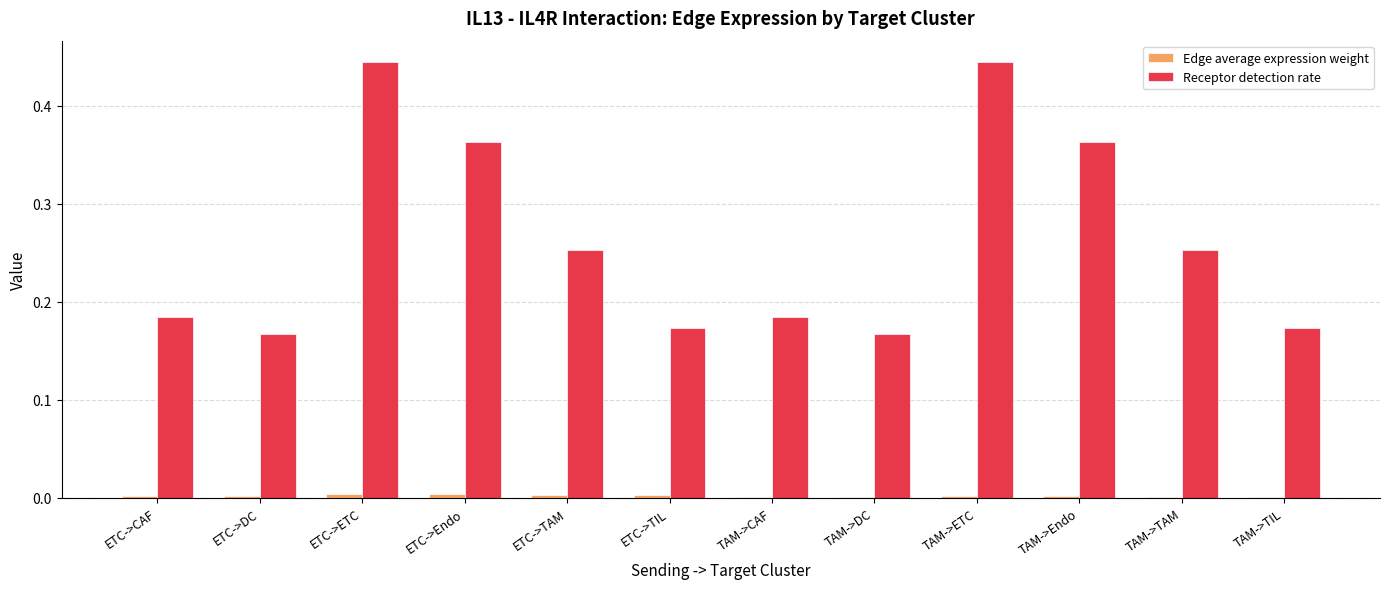

Which series changed the most between TAM->TAM and TAM->TIL?

Receptor detection rate